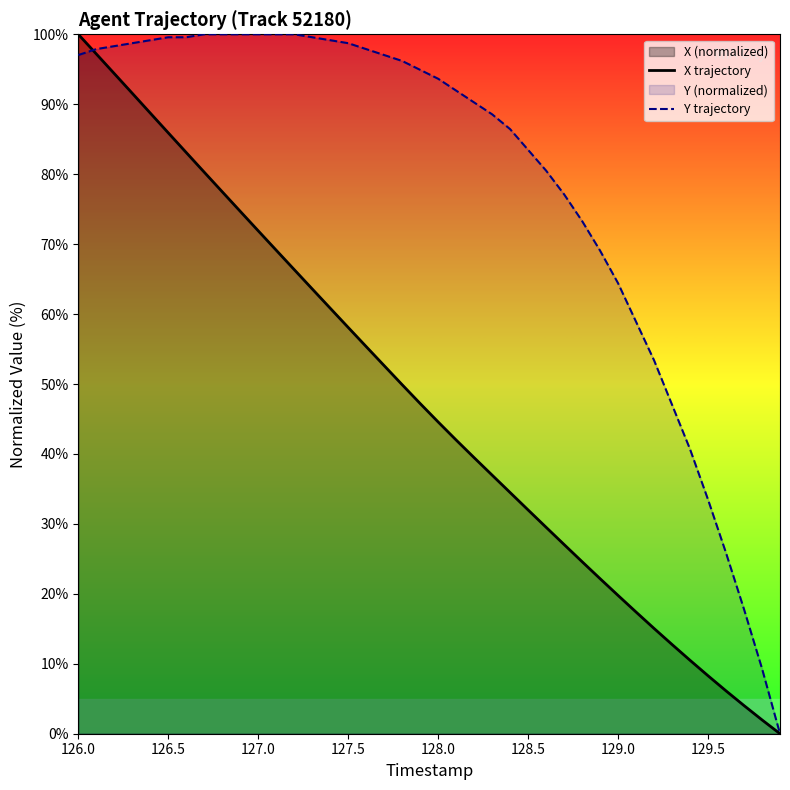

How many values in X trajectory are above zero?

39